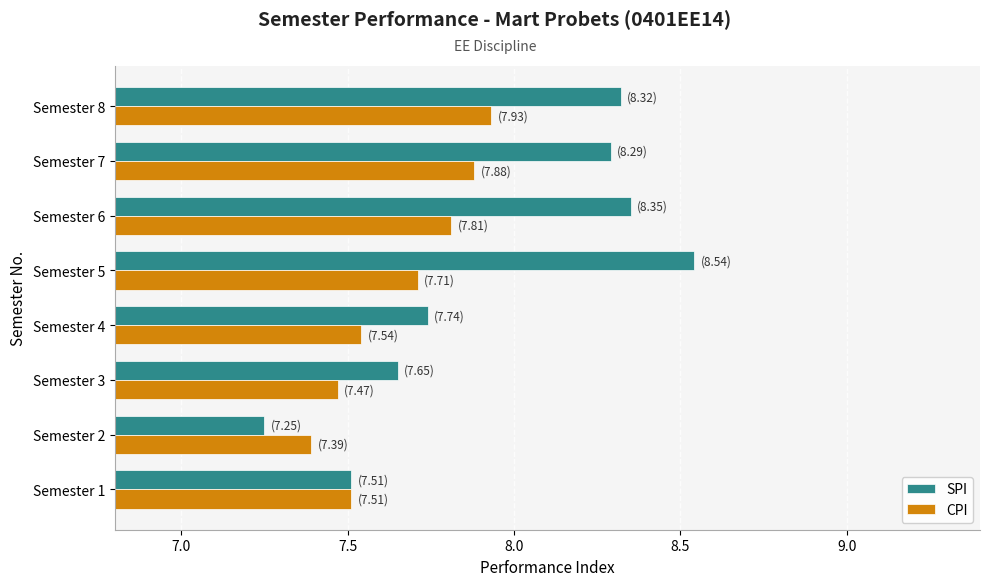

Is it true that CPI equals 7.7 at Semester 5?

True